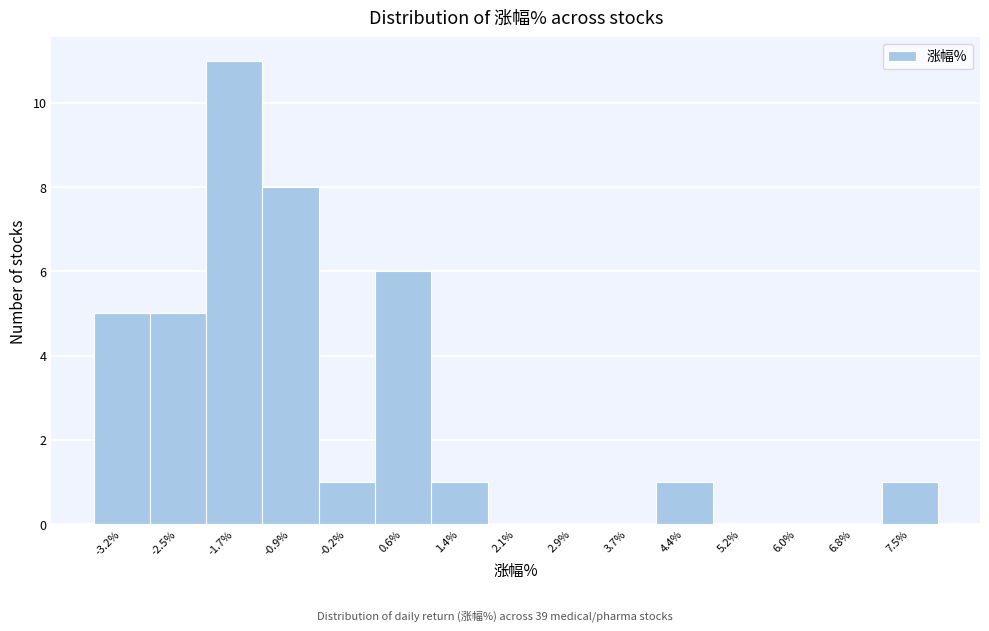

Reading left to right, transcribe all the data shown in this chart.

-3.2%=5	-2.5%=5	-1.7%=11	-0.9%=8	-0.2%=1	0.6%=6	1.4%=1	2.1%=0	2.9%=0	3.7%=0	4.4%=1	5.2%=0	6.0%=0	6.8%=0	7.5%=1